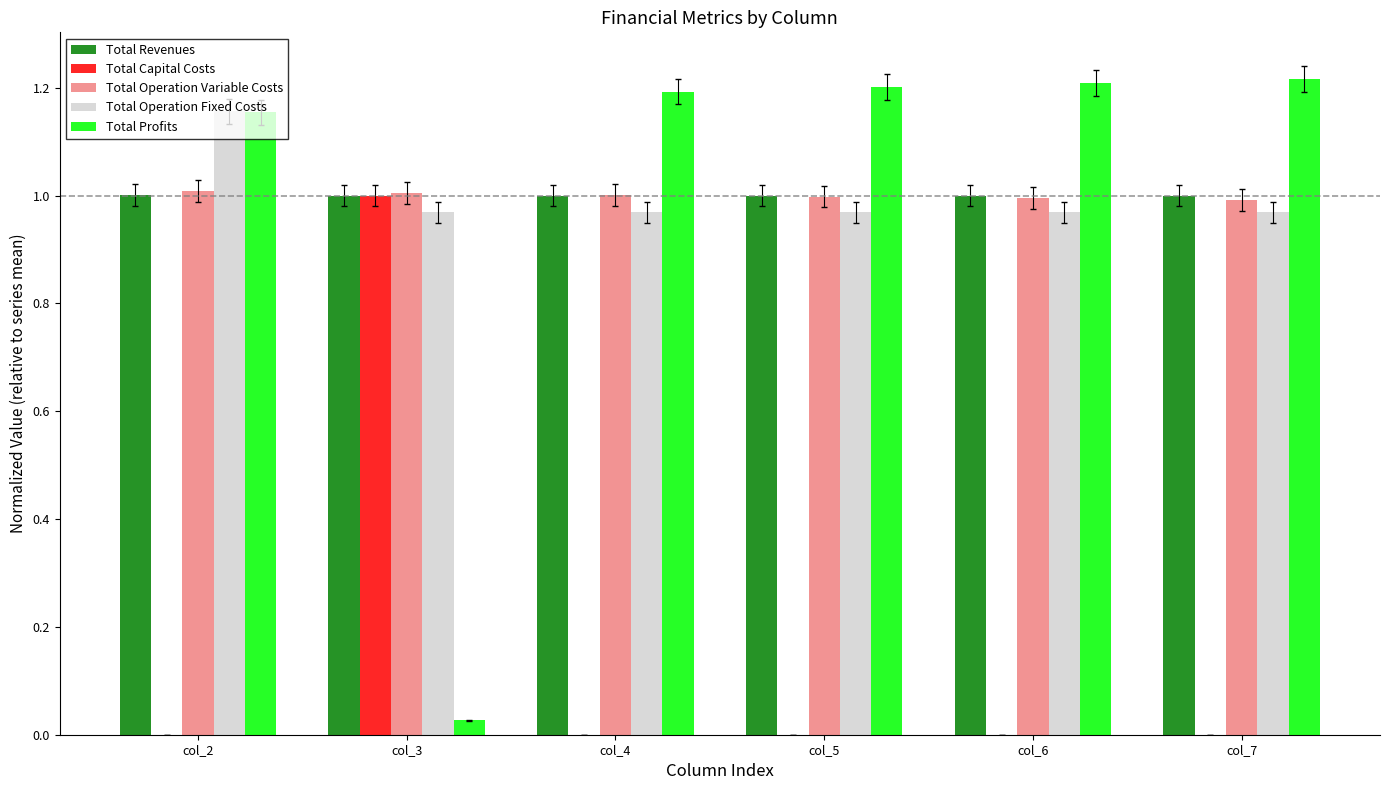

Is it true that Total Operation Variable Costs equals 1.8 at col_3?

False